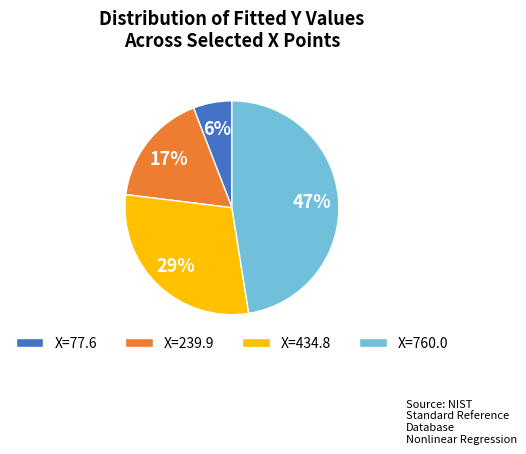

How many segments does this pie chart have?

4